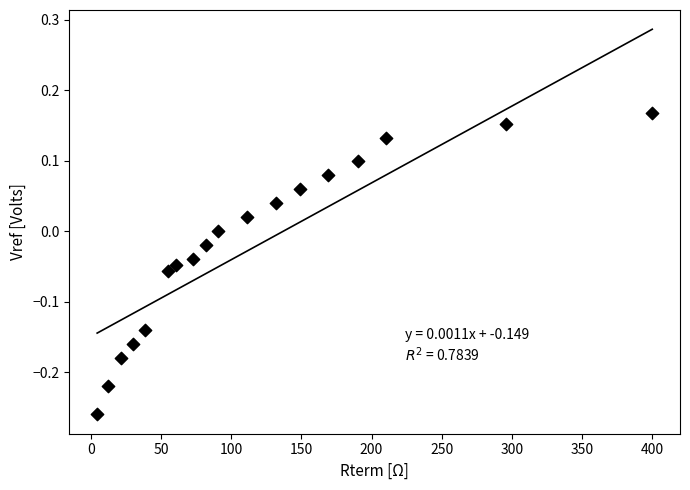

What is the range of X values (max minus min)?

395.5